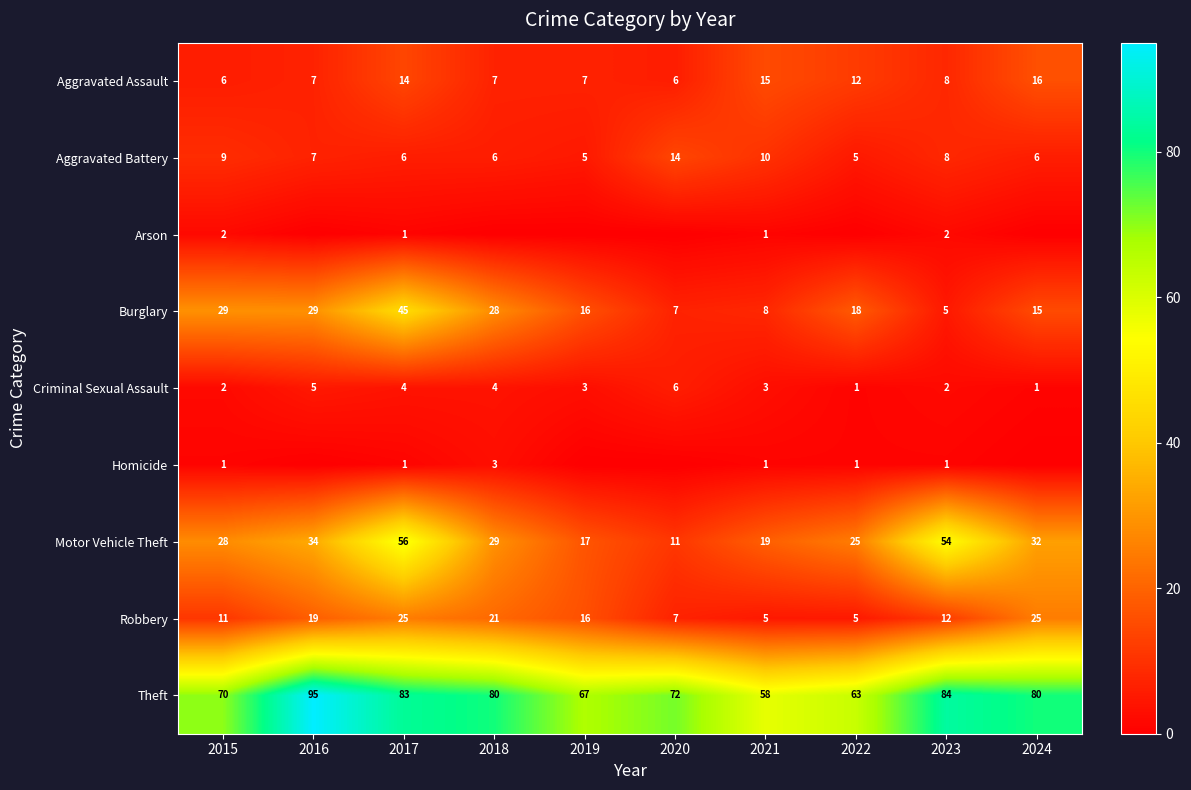

What is the difference between the second highest and minimum values in the Aggravated Battery series?

5